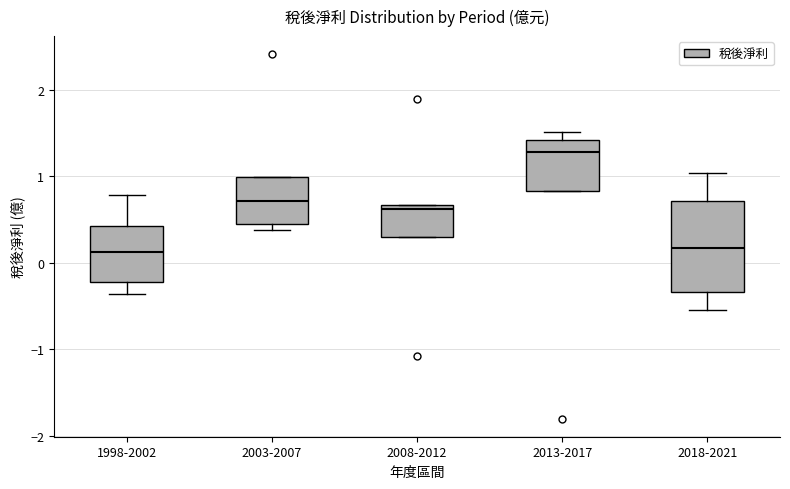

Where does the upper whisker of the box for 2018-2021 end on the y-axis? The values are not printed on the chart, so give them approximately, as read against the axis.

1.0